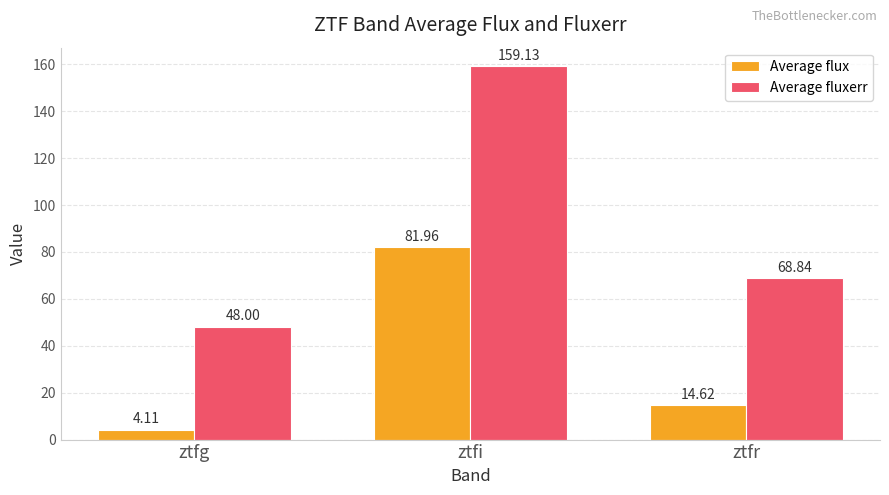

List the labels in order of Average fluxerr value, largest first.

ztfi, ztfr, ztfg